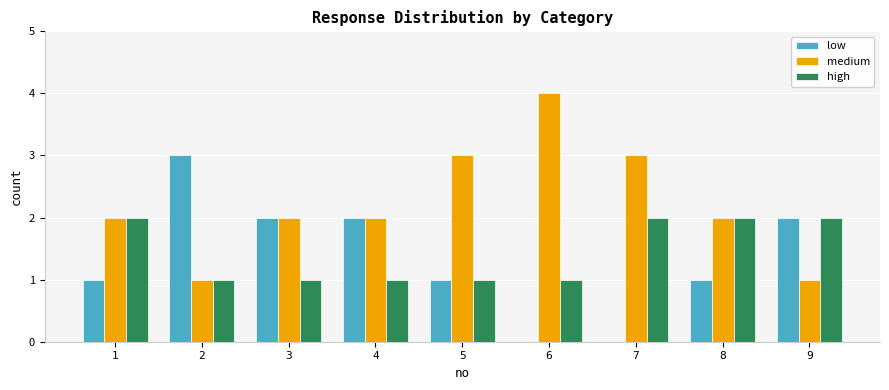

What value does the medium series have at 5?

3